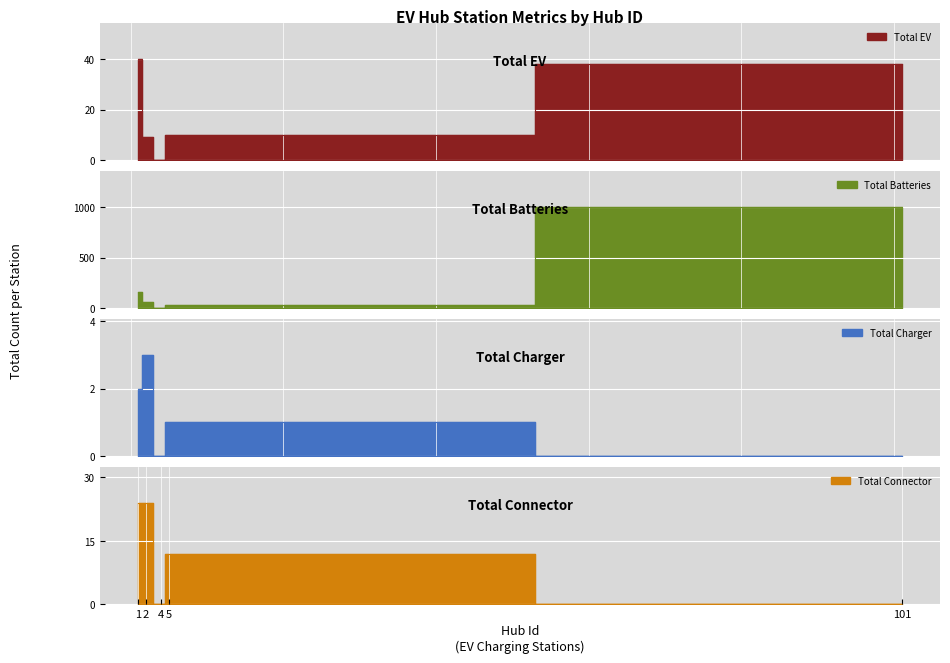

Which series has the widest spread of values?

Total Batteries